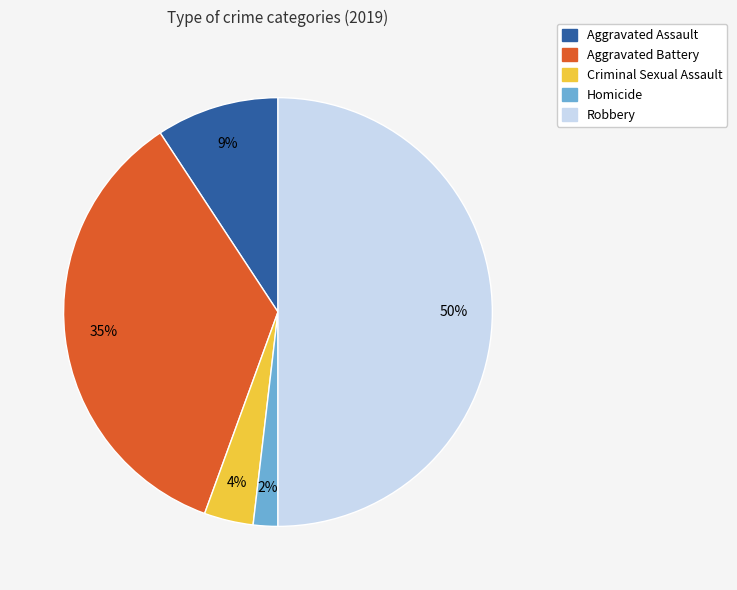

Is Aggravated Assault the majority of the pie?

No